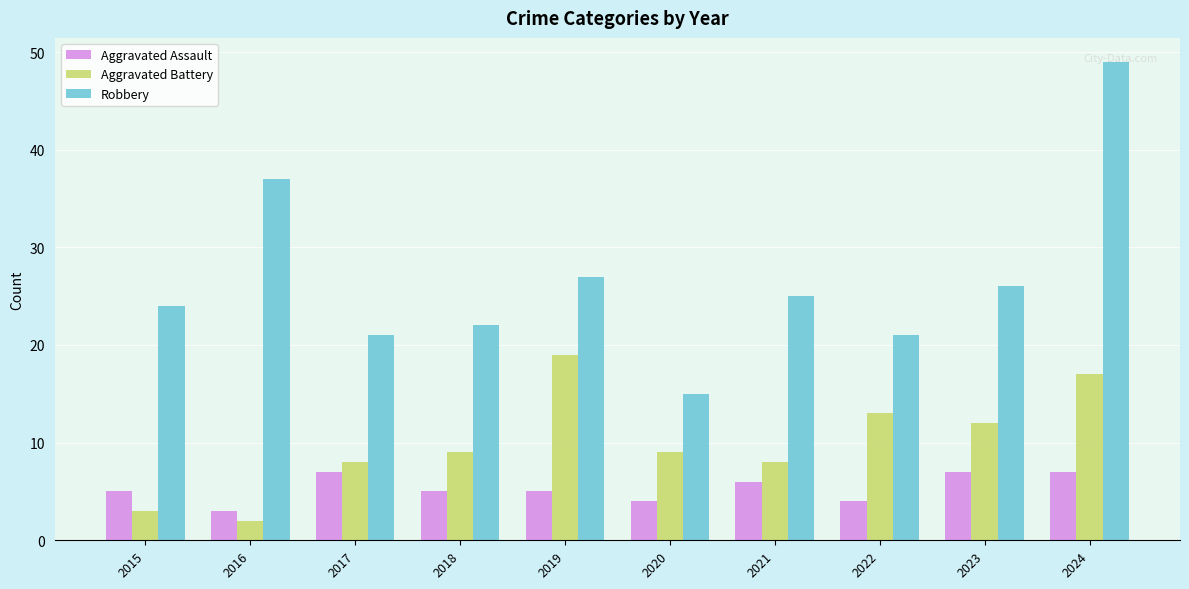

Are the bars horizontal?

No